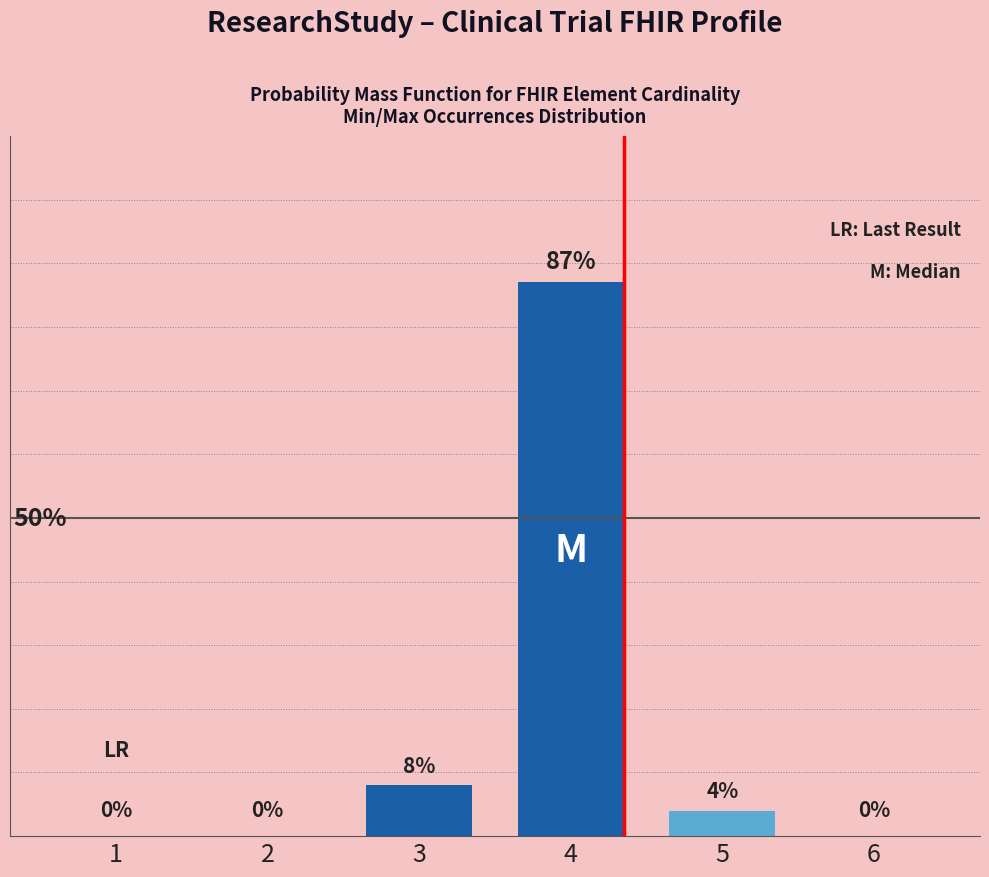

How many positive values are there?

3